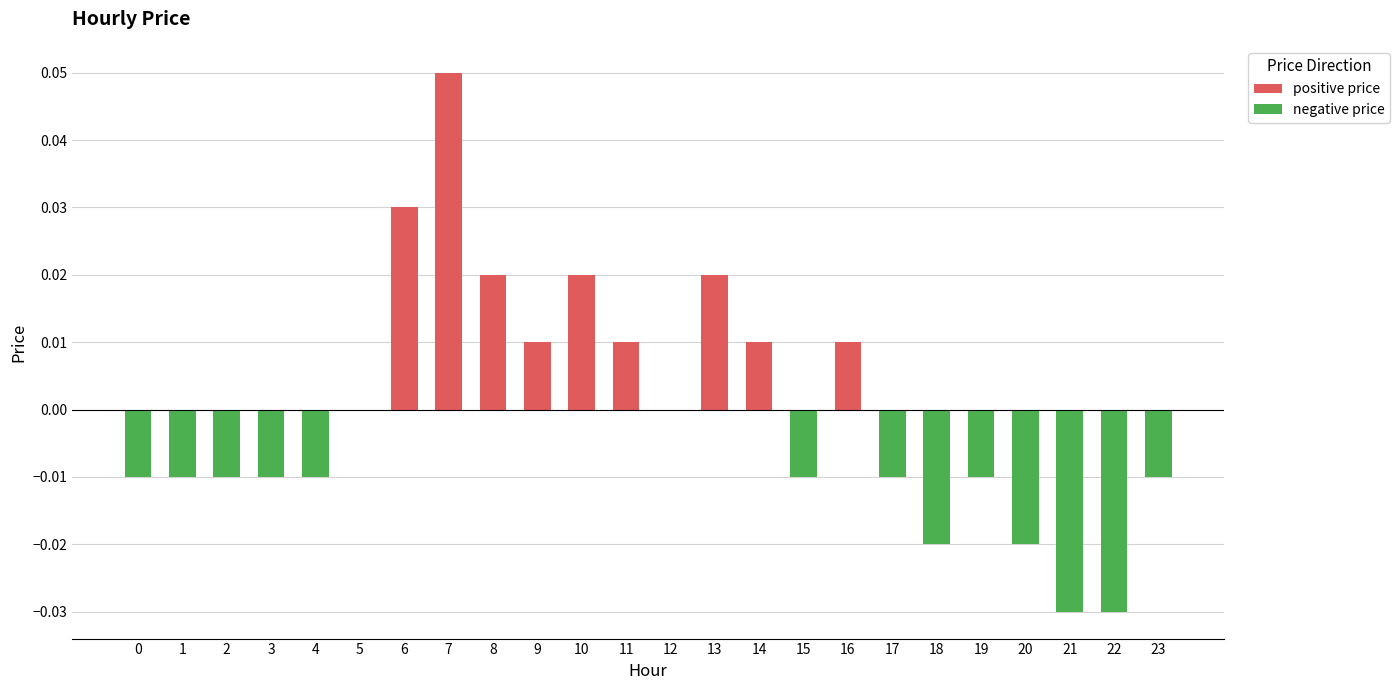

How many data points does each series have?

24